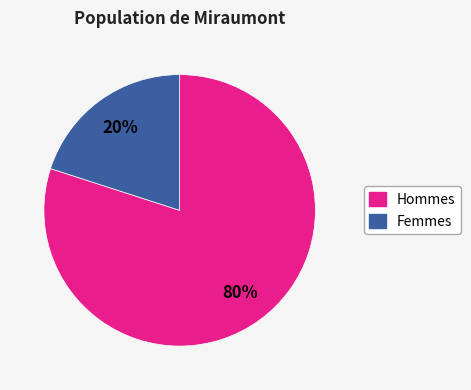

To the nearest percent, what is the difference between the largest and smallest slice percentages?

60%